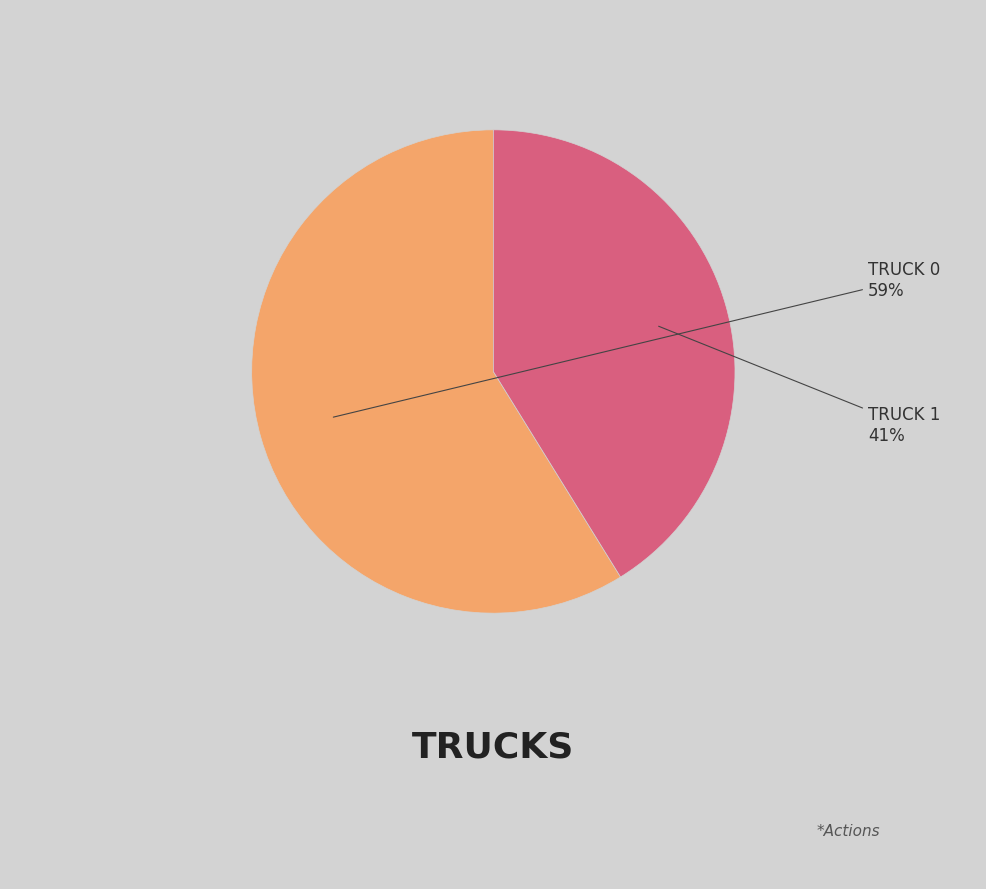

To the nearest percent, what is the average slice percentage?

50%